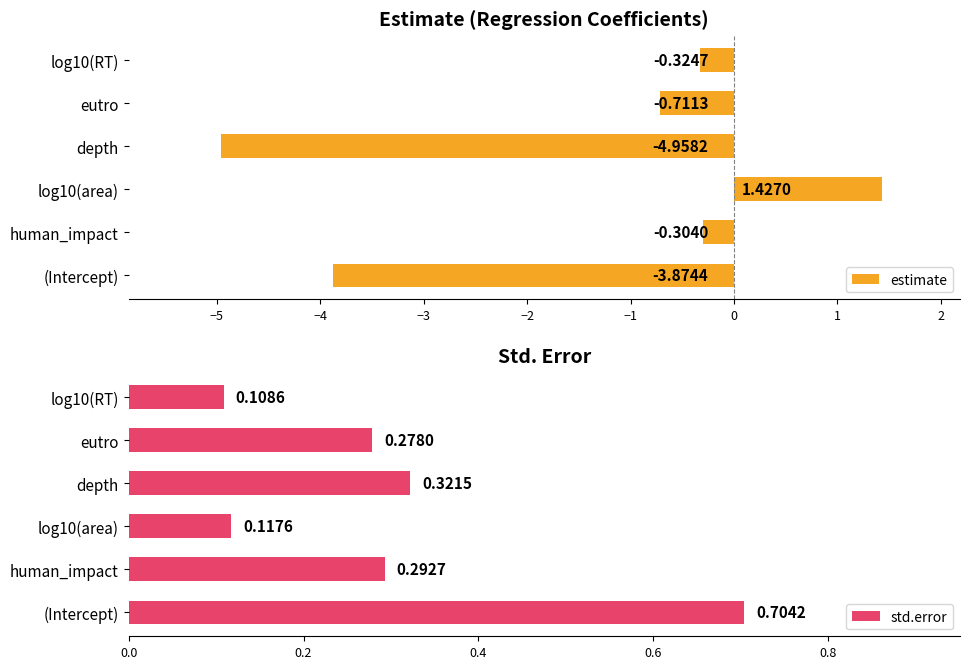

Rank the categories by std.error value from highest to lowest.

(Intercept), depth, human_impact, eutro, log10(area), log10(RT)